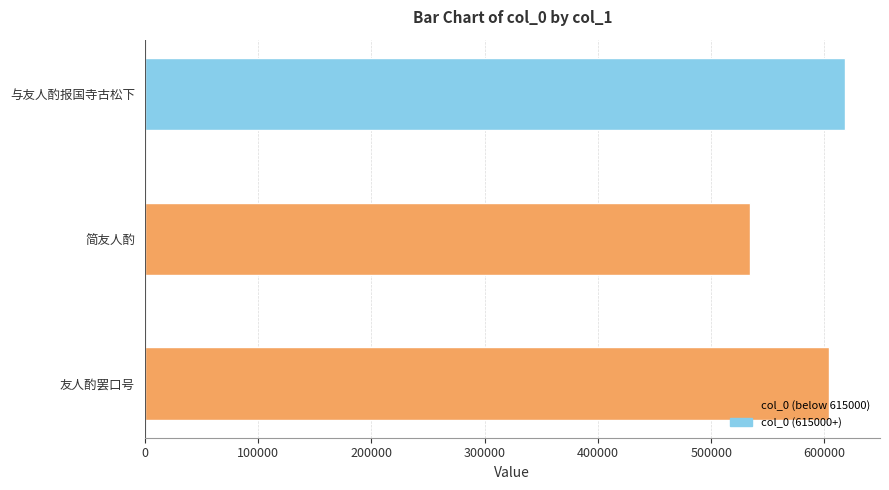

The value at 友人酌罢口号 is 603659. True or false?

True